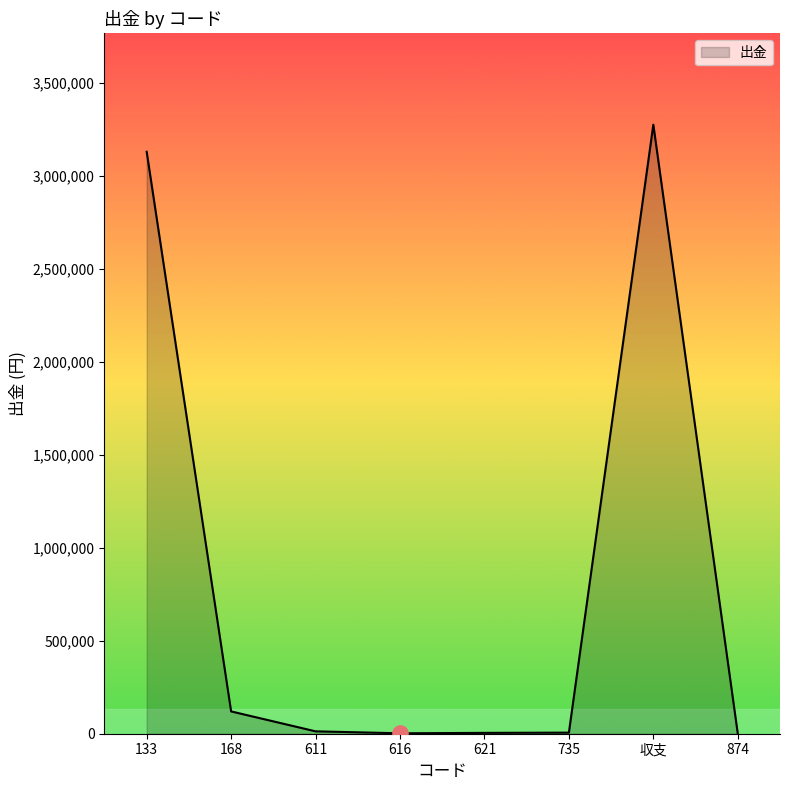

Between 168 and 616, which is larger?

168